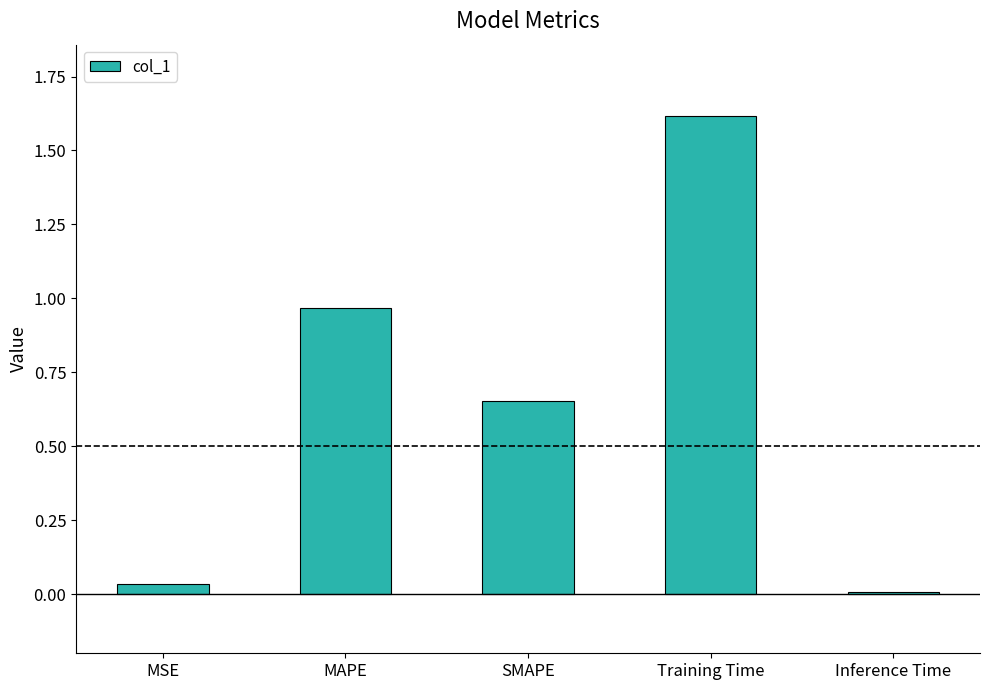

Which has a higher value, SMAPE or Training Time?

Training Time